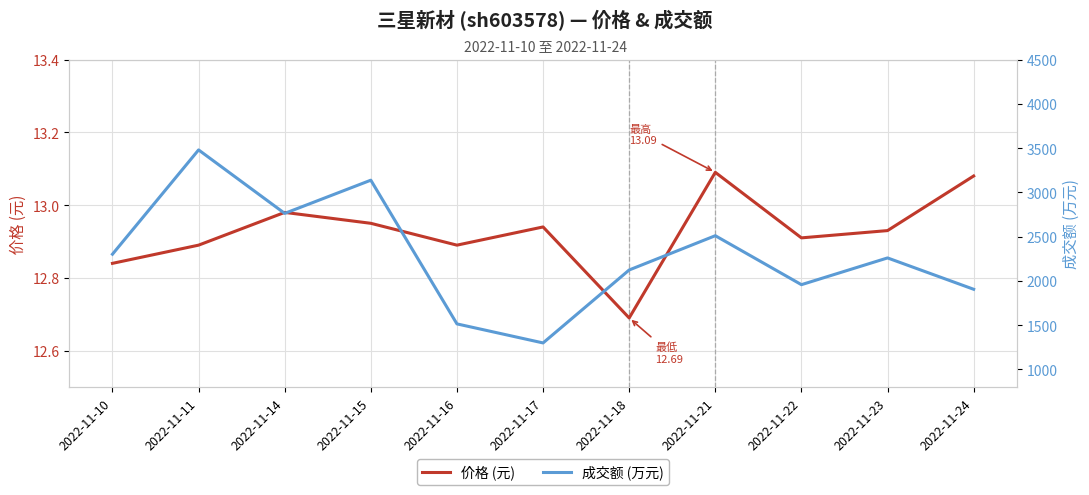

Reading right to left, transcribe all the data shown in this chart.

价格 (元): 2022-11-24=13.1	2022-11-23=12.9	2022-11-22=12.9	2022-11-21=13.1	2022-11-18=12.7	2022-11-17=12.9	2022-11-16=12.9	2022-11-15=12.9	2022-11-14=13.0	2022-11-11=12.9	2022-11-10=12.8
成交额 (万元): 2022-11-24=1905.0	2022-11-23=2259.0	2022-11-22=1957.0	2022-11-21=2510.0	2022-11-18=2123.0	2022-11-17=1299.0	2022-11-16=1514.0	2022-11-15=3137.0	2022-11-14=2762.0	2022-11-11=3479.0	2022-11-10=2301.0